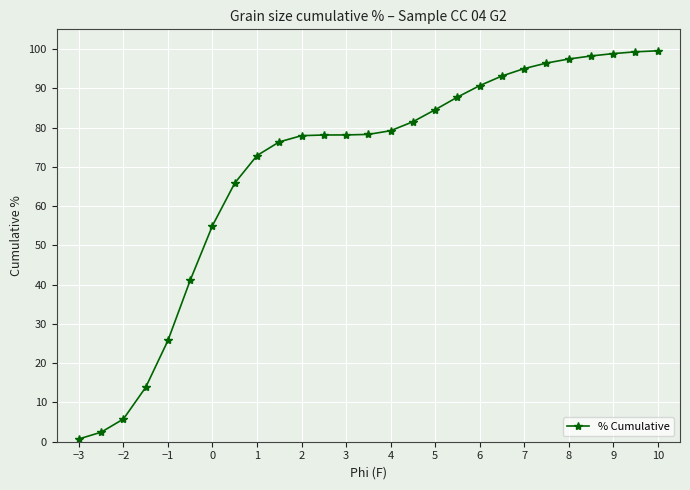

What is the greatest value displayed?

99.5